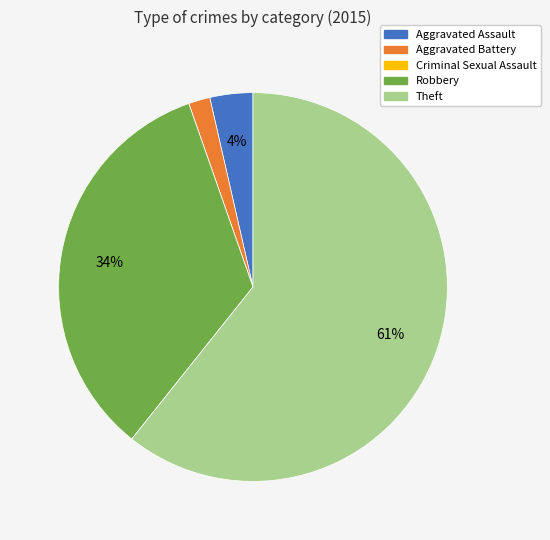

To the nearest percent, what is the difference between the Theft and Robbery slice percentages?

27%